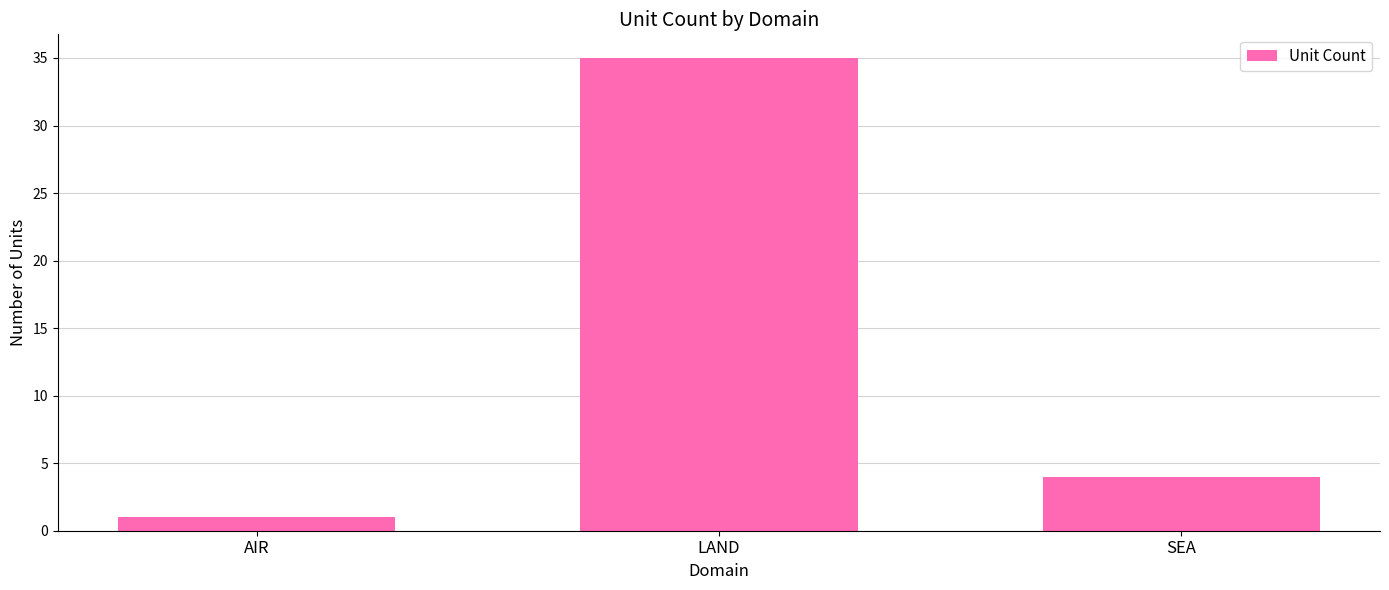

What is the change in value from AIR to LAND?

+34